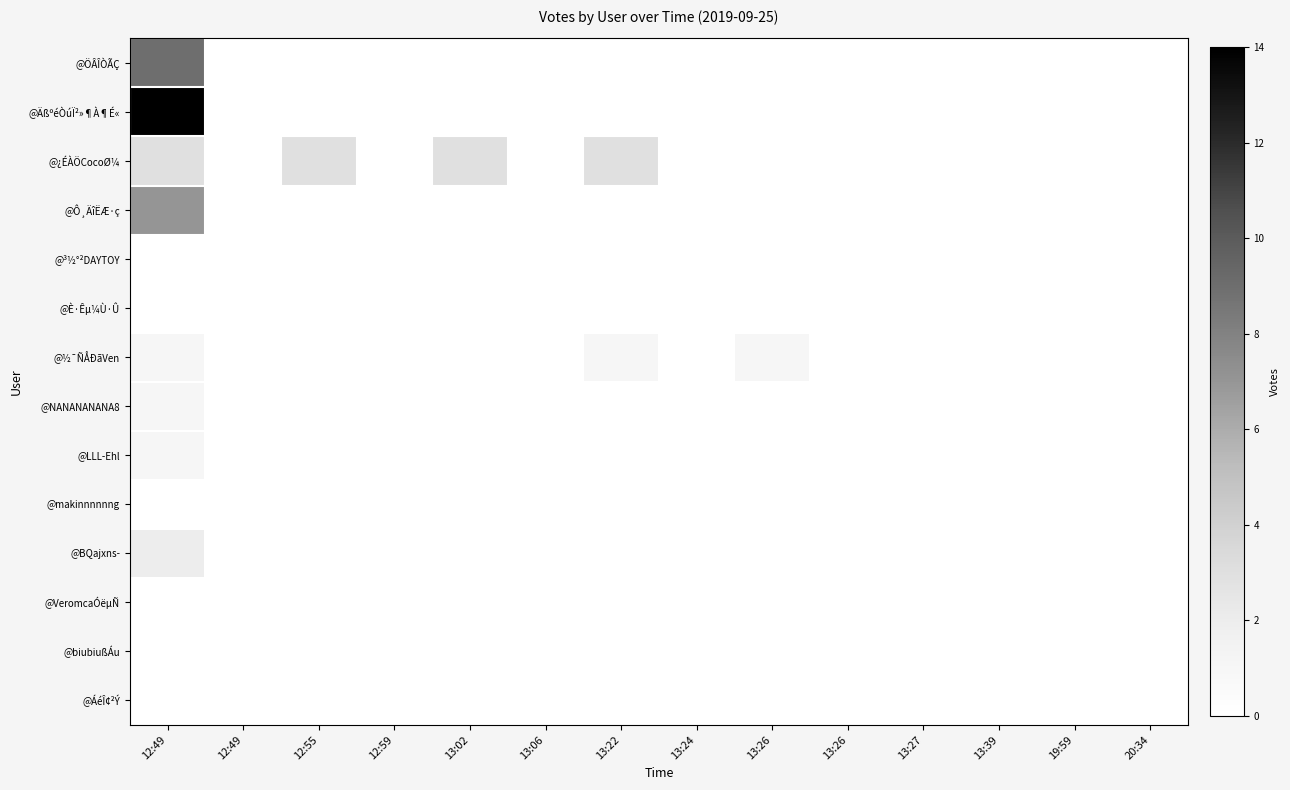

Reading left to right, what are all the values shown in this chart?

@ÖÂÎÒÃÇ: 12:49=9	12:49=0	12:55=0	12:59=0	13:02=0	13:06=0	13:22=0	13:24=0	13:26=0	13:26=0	13:27=0	13:39=0	19:59=0	20:34=0
@ÄßºéÒúÏ²»¶À¶É«: 12:49=14	12:49=0	12:55=0	12:59=0	13:02=0	13:06=0	13:22=0	13:24=0	13:26=0	13:26=0	13:27=0	13:39=0	19:59=0	20:34=0
@¿ÉÀÖCocoØ¼: 12:49=3	12:49=0	12:55=3	12:59=0	13:02=3	13:06=0	13:22=3	13:24=0	13:26=0	13:26=0	13:27=0	13:39=0	19:59=0	20:34=0
@Ô¸ÄîËÆ·ç: 12:49=7	12:49=0	12:55=0	12:59=0	13:02=0	13:06=0	13:22=0	13:24=0	13:26=0	13:26=0	13:27=0	13:39=0	19:59=0	20:34=0
@³½°²DAYTOY: 12:49=0	12:49=0	12:55=0	12:59=0	13:02=0	13:06=0	13:22=0	13:24=0	13:26=0	13:26=0	13:27=0	13:39=0	19:59=0	20:34=0
@È·Êµ¼Ù·Û: 12:49=0	12:49=0	12:55=0	12:59=0	13:02=0	13:06=0	13:22=0	13:24=0	13:26=0	13:26=0	13:27=0	13:39=0	19:59=0	20:34=0
@½¯ÑÅÐãVen: 12:49=1	12:49=0	12:55=0	12:59=0	13:02=0	13:06=0	13:22=1	13:24=0	13:26=1	13:26=0	13:27=0	13:39=0	19:59=0	20:34=0
@NANANANANA8: 12:49=1	12:49=0	12:55=0	12:59=0	13:02=0	13:06=0	13:22=0	13:24=0	13:26=0	13:26=0	13:27=0	13:39=0	19:59=0	20:34=0
@LLL-Ehl: 12:49=1	12:49=0	12:55=0	12:59=0	13:02=0	13:06=0	13:22=0	13:24=0	13:26=0	13:26=0	13:27=0	13:39=0	19:59=0	20:34=0
@makinnnnnng: 12:49=0	12:49=0	12:55=0	12:59=0	13:02=0	13:06=0	13:22=0	13:24=0	13:26=0	13:26=0	13:27=0	13:39=0	19:59=0	20:34=0
@BQajxns-: 12:49=2	12:49=0	12:55=0	12:59=0	13:02=0	13:06=0	13:22=0	13:24=0	13:26=0	13:26=0	13:27=0	13:39=0	19:59=0	20:34=0
@VeromcaÓëµÑ: 12:49=0	12:49=0	12:55=0	12:59=0	13:02=0	13:06=0	13:22=0	13:24=0	13:26=0	13:26=0	13:27=0	13:39=0	19:59=0	20:34=0
@biubiußÁu: 12:49=0	12:49=0	12:55=0	12:59=0	13:02=0	13:06=0	13:22=0	13:24=0	13:26=0	13:26=0	13:27=0	13:39=0	19:59=0	20:34=0
@ÁéÎ¢²Ý: 12:49=0	12:49=0	12:55=0	12:59=0	13:02=0	13:06=0	13:22=0	13:24=0	13:26=0	13:26=0	13:27=0	13:39=0	19:59=0	20:34=0